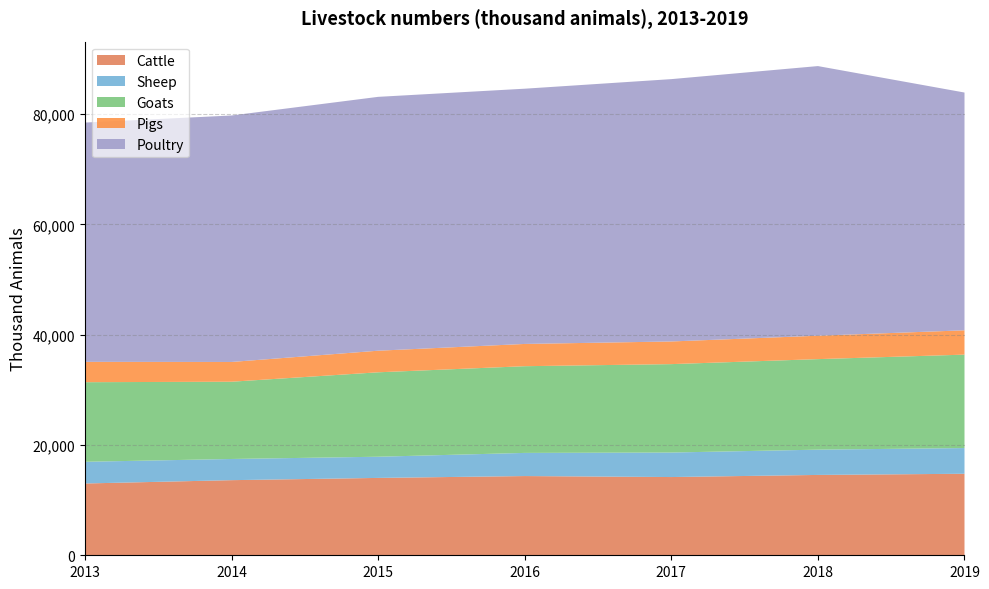

Reading right to left, transcribe all the data shown in this chart.

Cattle: 14785	14572	14189	14368	14031	13623	13020
Sheep: 4660	4584	4445	4198	3842	3842	3937
Goats: 16945	16419	16034	15725	15312	14011	14433
Pigs: 4411	4245	4109	4037	3916	3584	3691
Poultry: 43121	48901	47578	46291	46039	44698	43396